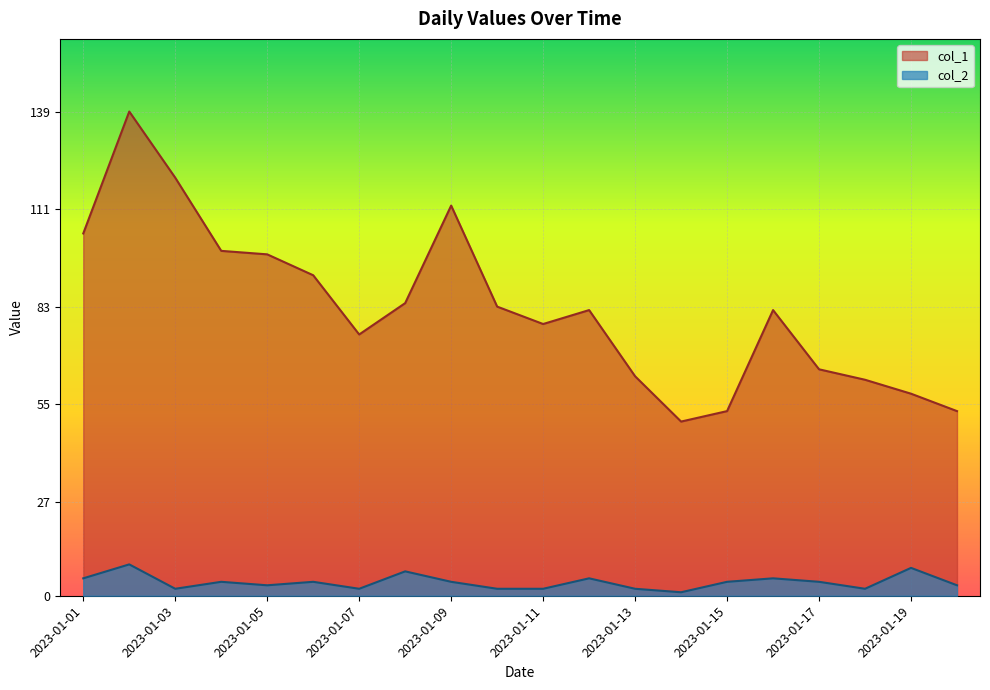

Which has a higher value, 2023-01-06 or 2023-01-02?

2023-01-02